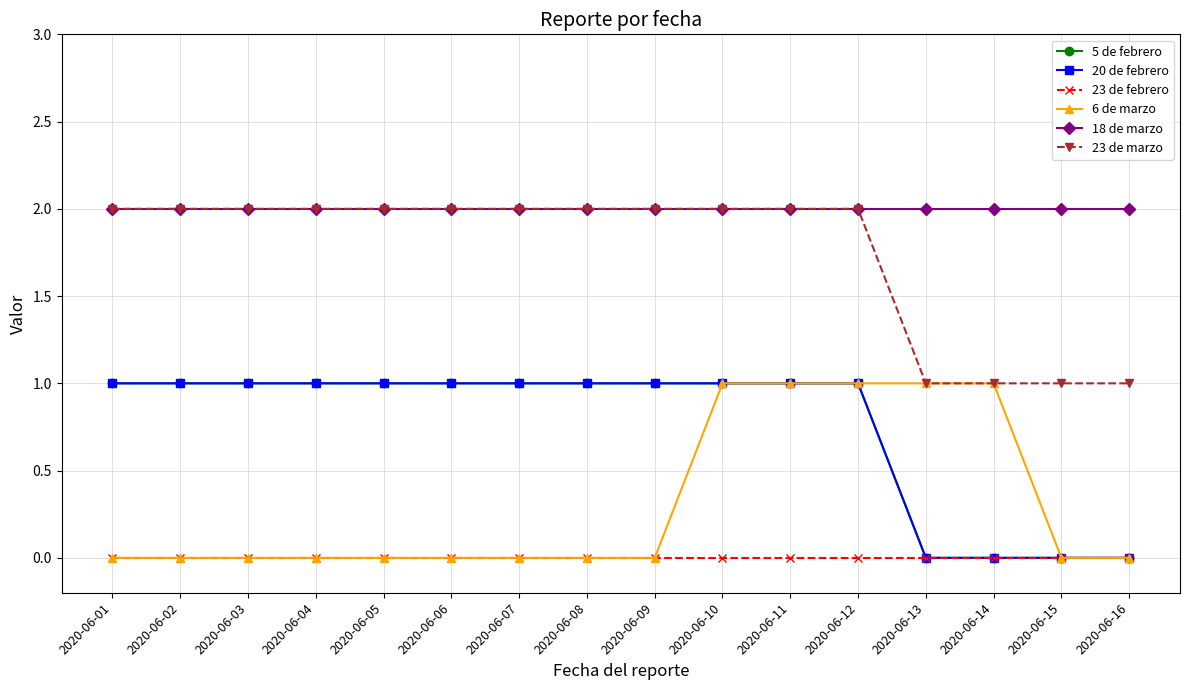

True or false: 23 de febrero and 20 de febrero intersect in this chart.

False